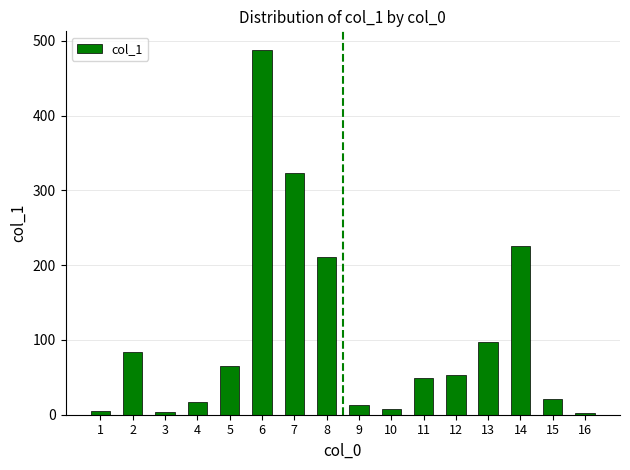

True or false: the data shows 5.1 at 1.

True